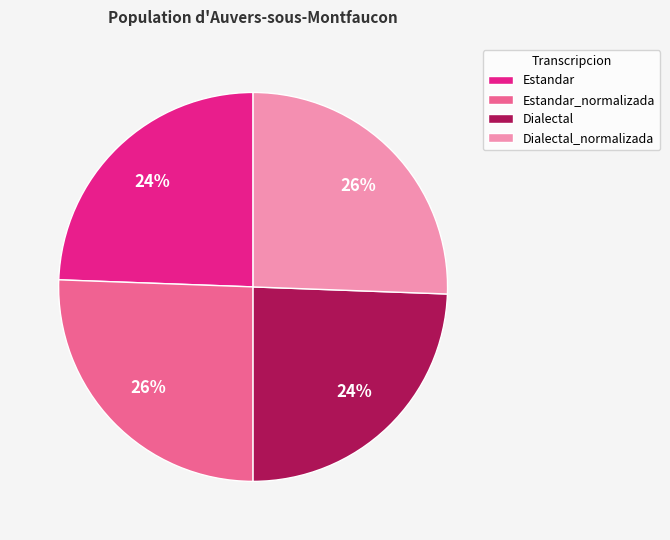

What percentage is the Dialectal_normalizada slice, to the nearest percent?

26%